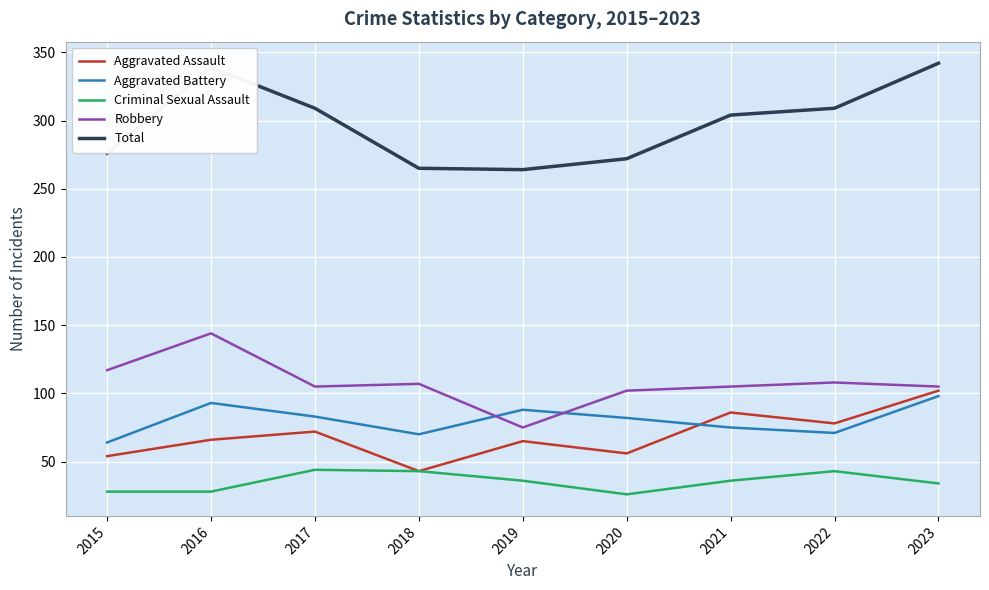

The Robbery series shows 33 at 2018. True or false?

False